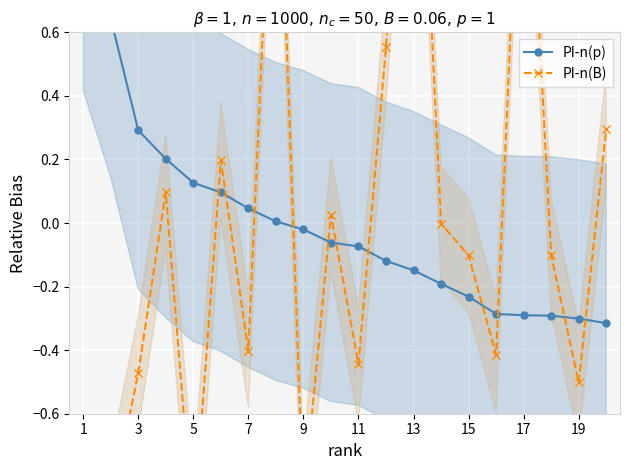

How many data points in PI-n(B) are less than 0?

12